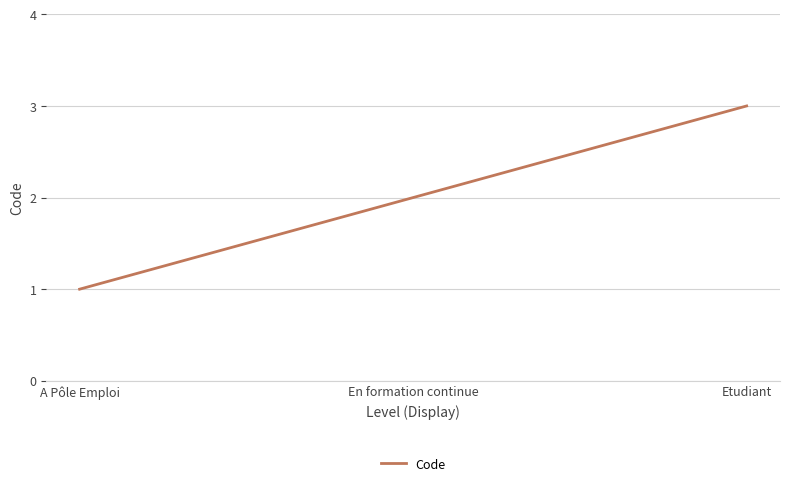

List the labels in order of value, smallest first.

A Pôle Emploi, En formation continue, Etudiant